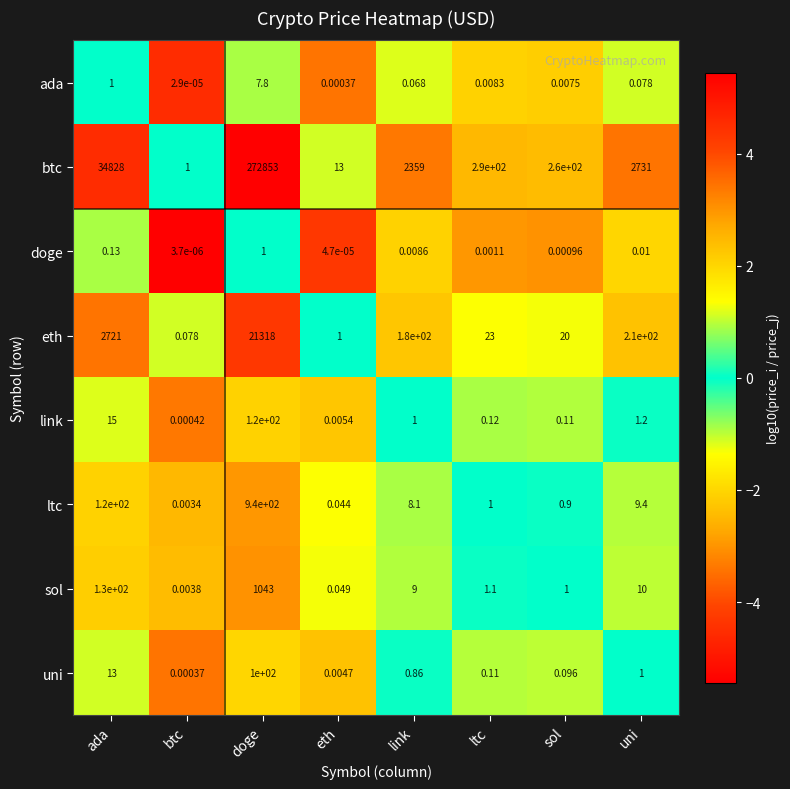

At how many categories does at least one series exceed 5?

7